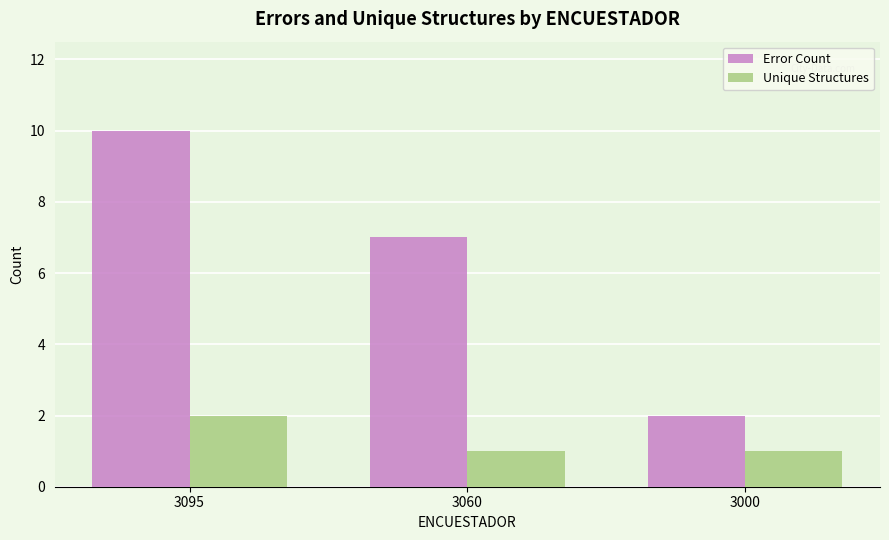

Which series changed the most between 3060 and 3000?

Error Count